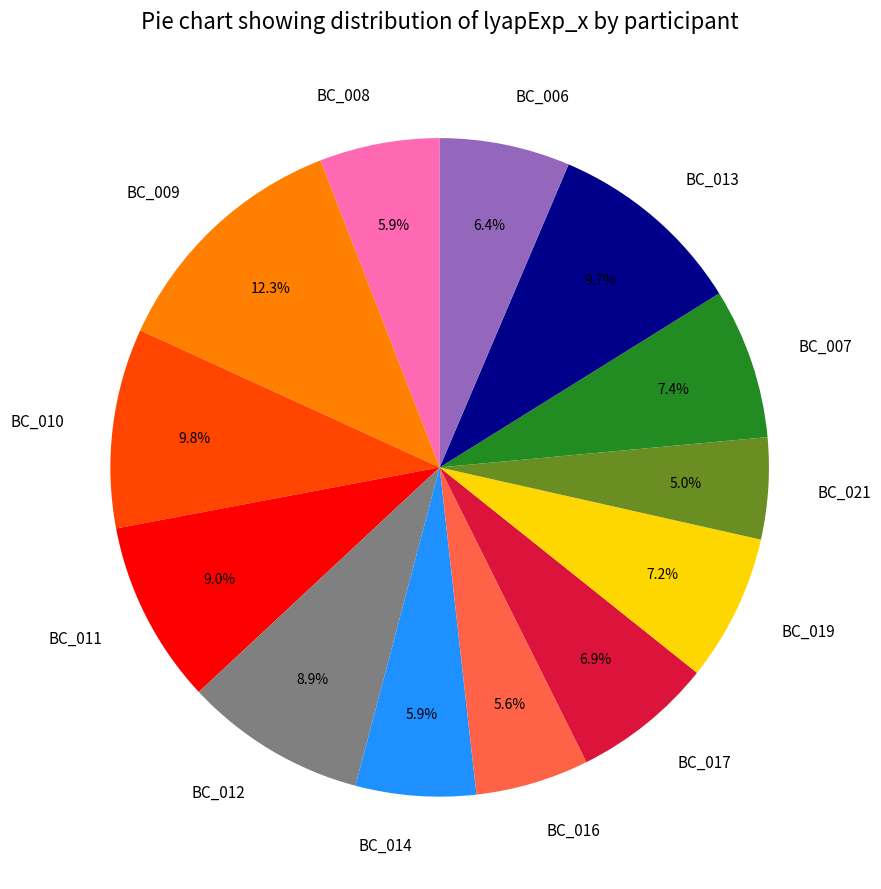

What is the largest slice in the pie chart?

BC_009